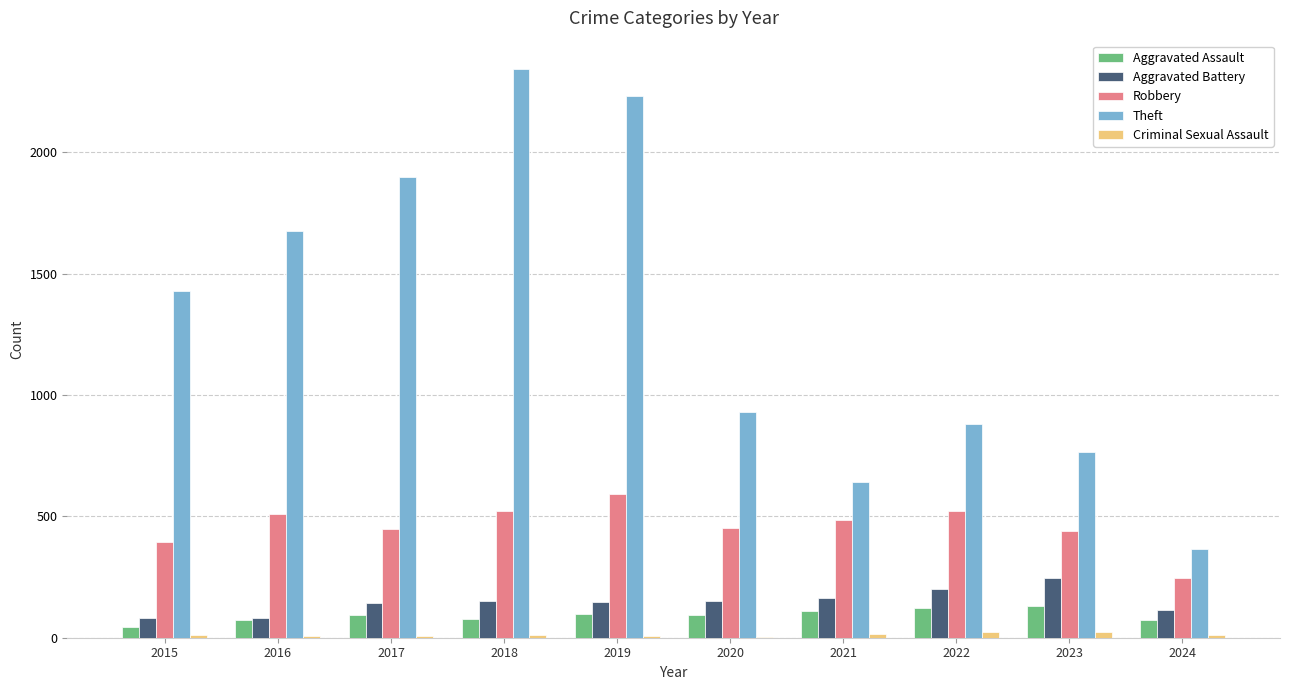

Which series changed the most between 2015 and 2020?

Theft